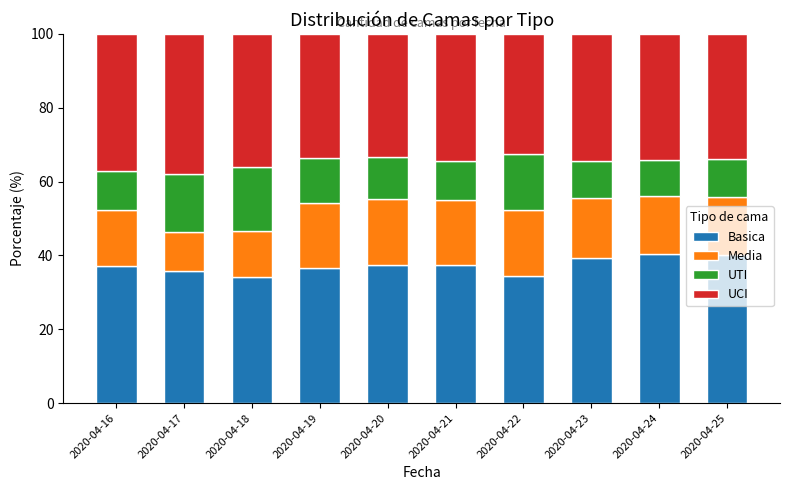

The value of Basica at 2020-04-25 is 40.2. True or false?

True